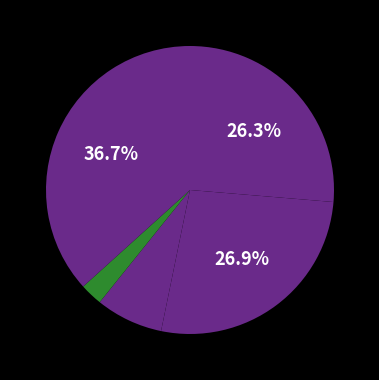

How many slices are in this pie chart?

5